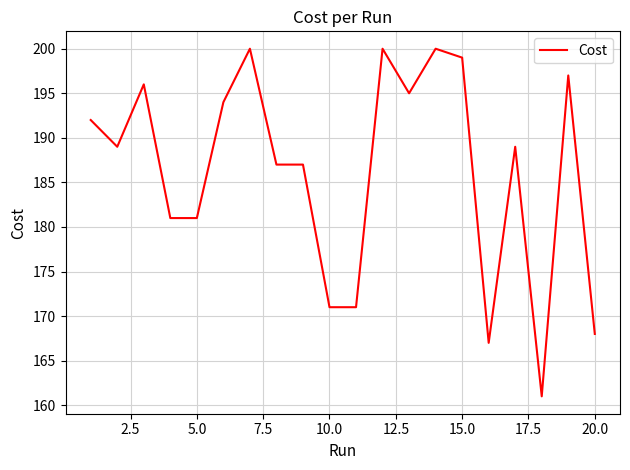

What is the smallest value displayed?

161